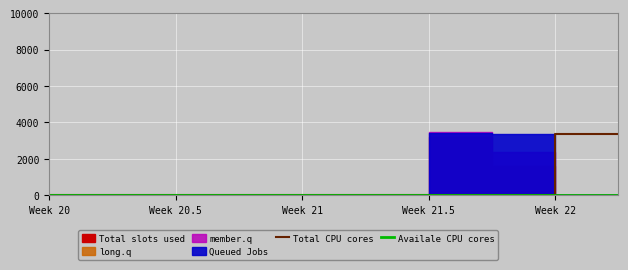

What is the sum of all Total CPU cores values?

3395